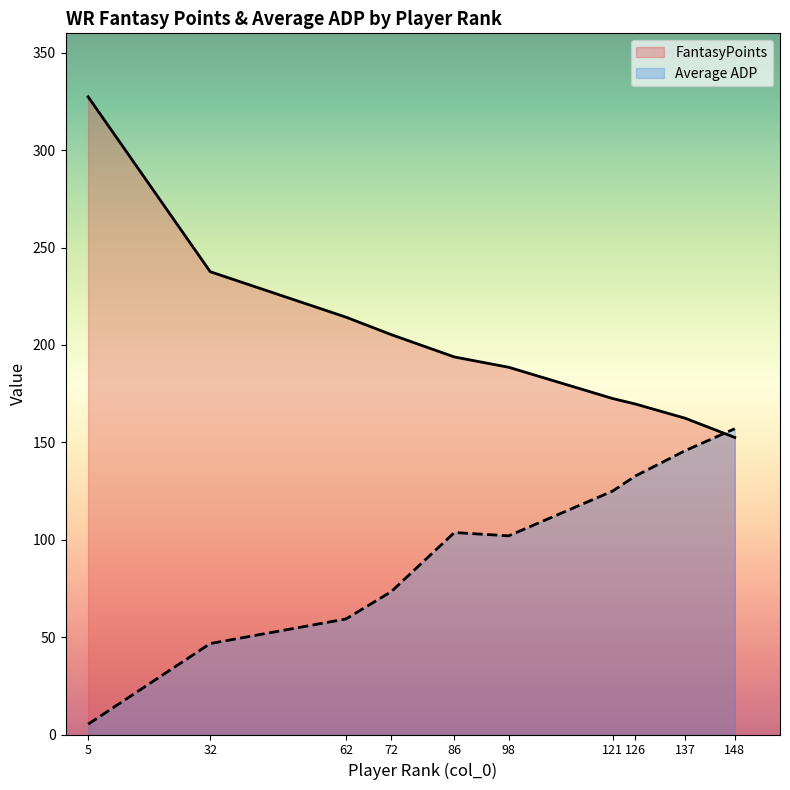

At which label does Average ADP first exceed 103?

86